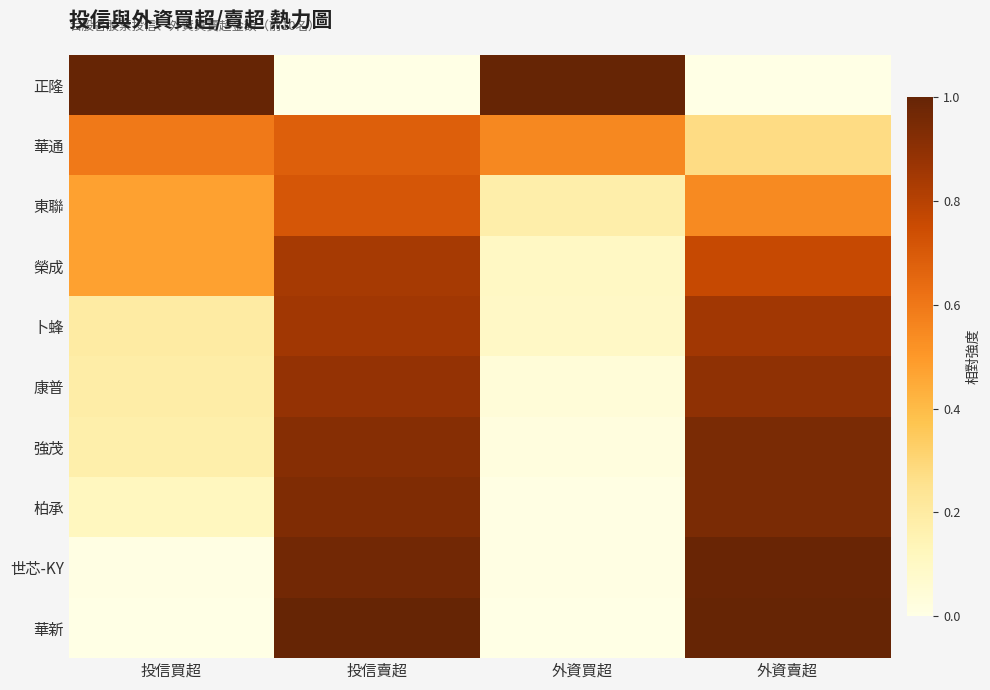

List the series in order of their peak value, lowest first.

華通, 東聯, 榮成, 卜蜂, 康普, 強茂, 柏承, 世芯-KY, 正隆, 華新